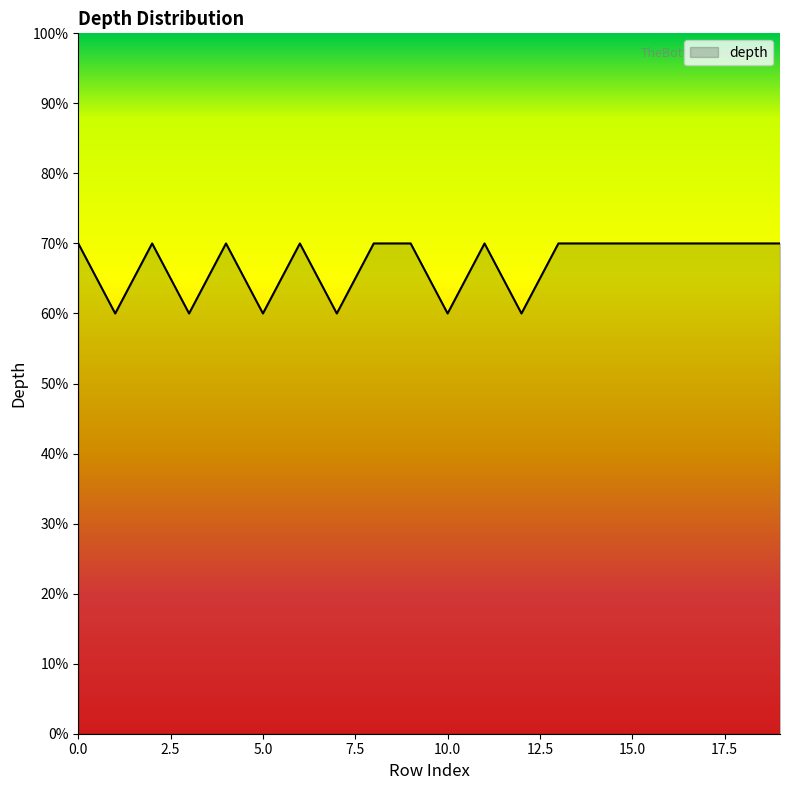

Reading left to right, extract all data points from this chart.

0=7	1=6	2=7	3=6	4=7	5=6	6=7	7=6	8=7	9=7	10=6	11=7	12=6	13=7	14=7	15=7	16=7	17=7	18=7	19=7